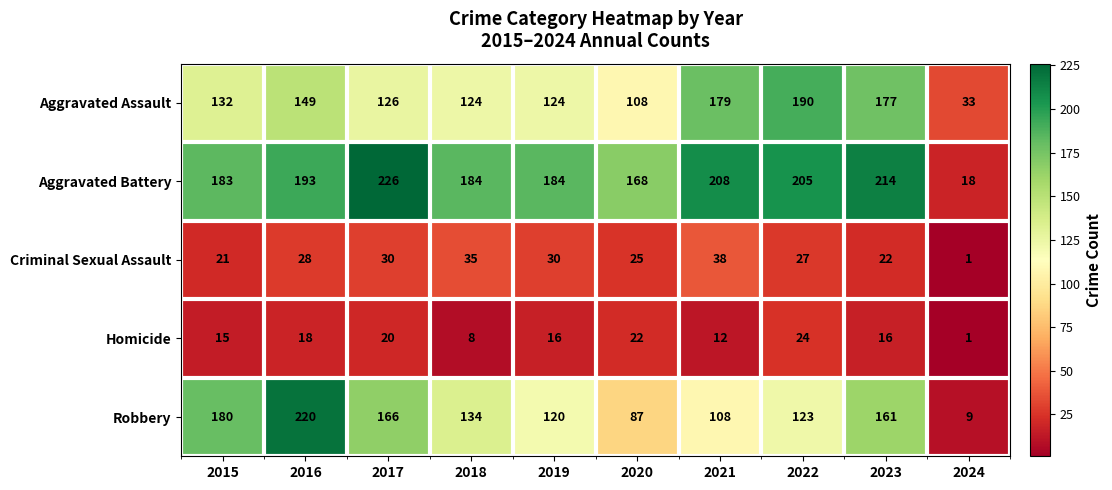

Between 2019 and 2022, which series saw the biggest shift?

Aggravated Assault